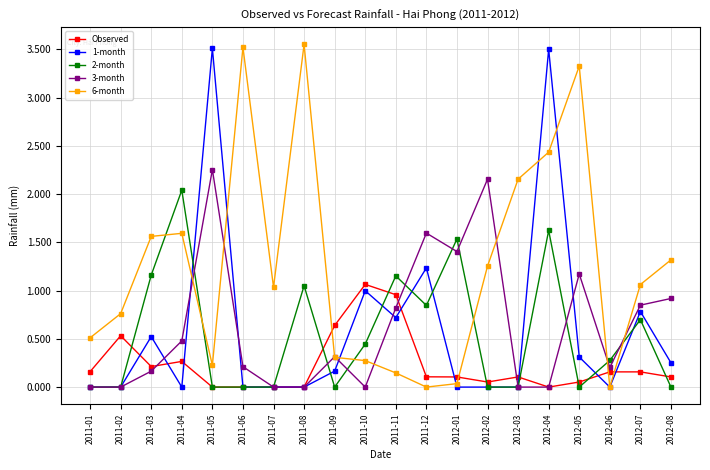

After their last crossing, which series has the higher values: 2-month or 6-month?

6-month